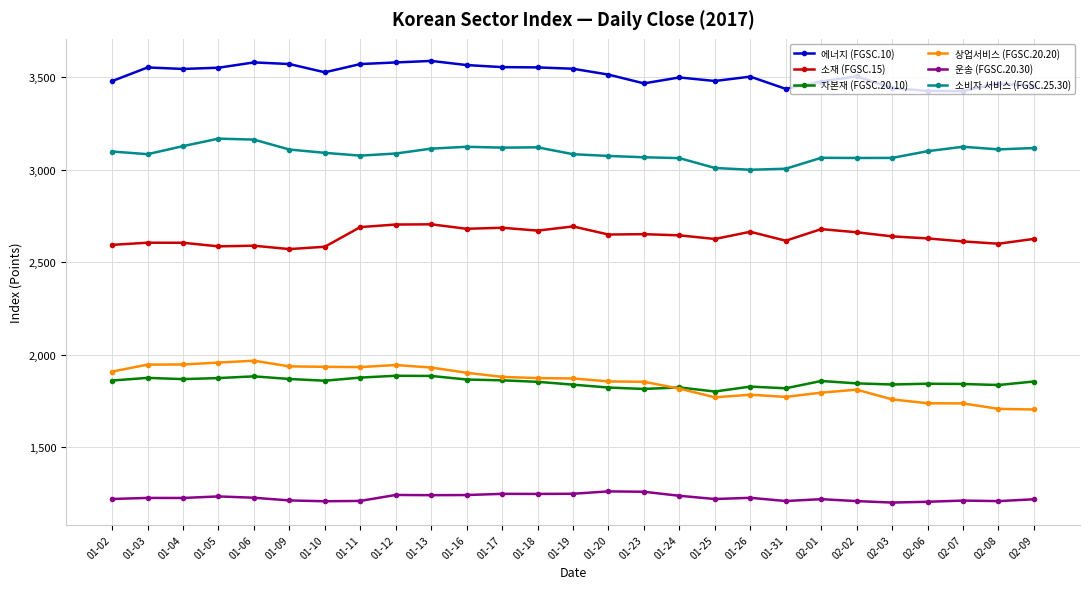

Does the chart display data point markers on the line(s)?

Yes